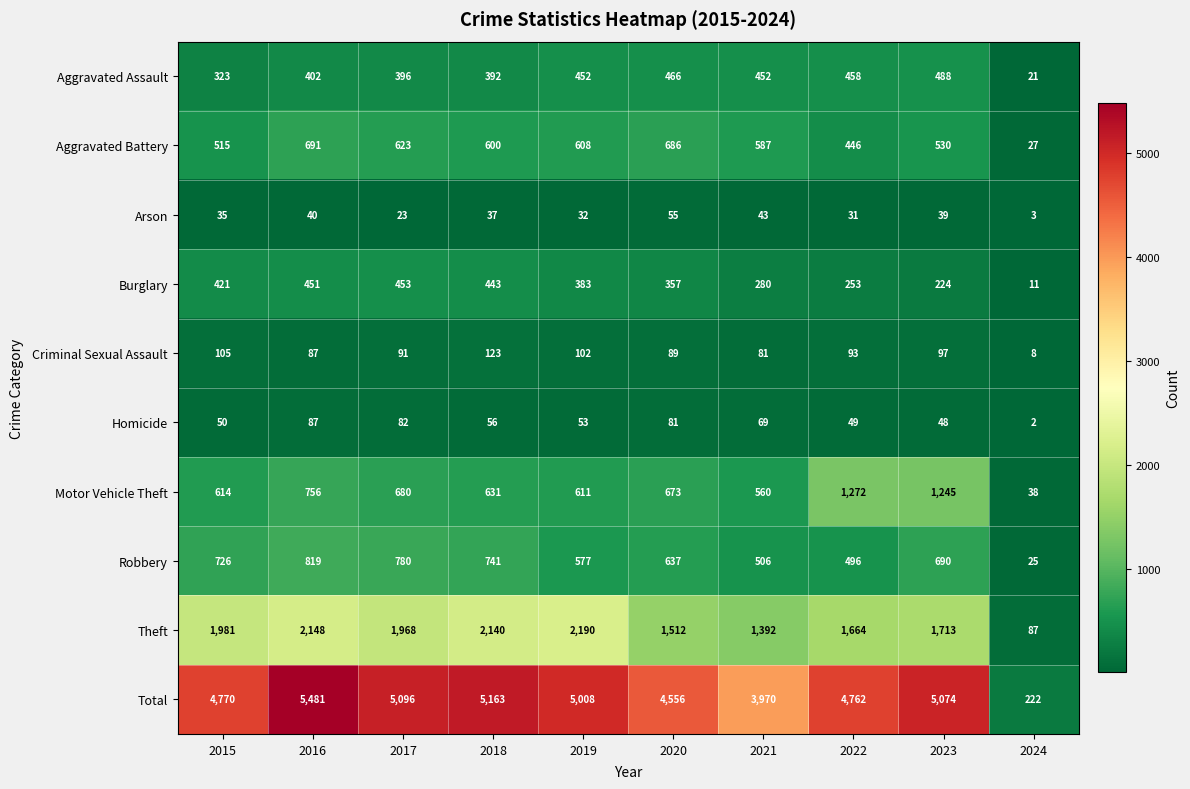

List the labels in order of Burglary value, largest first.

2017, 2016, 2018, 2015, 2019, 2020, 2021, 2022, 2023, 2024